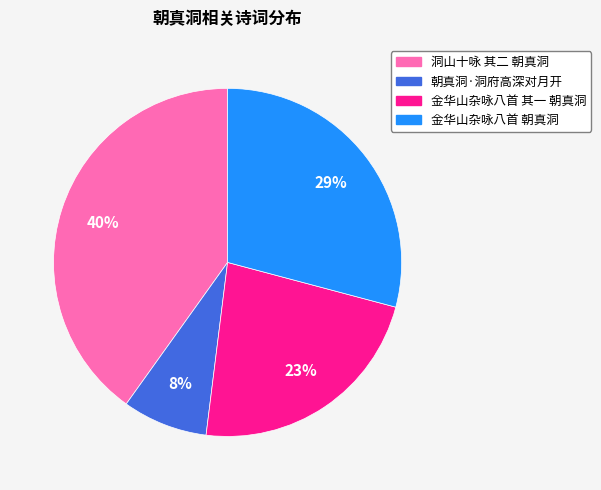

Is 洞山十咏 其二 朝真洞 the majority of the pie?

No